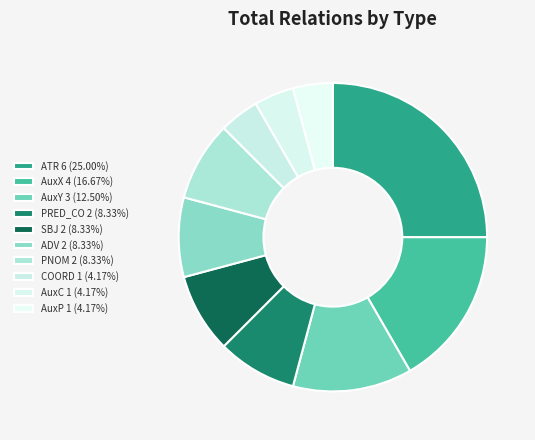

Approximately how many times larger is the value at ADV compared to COORD?

2.0